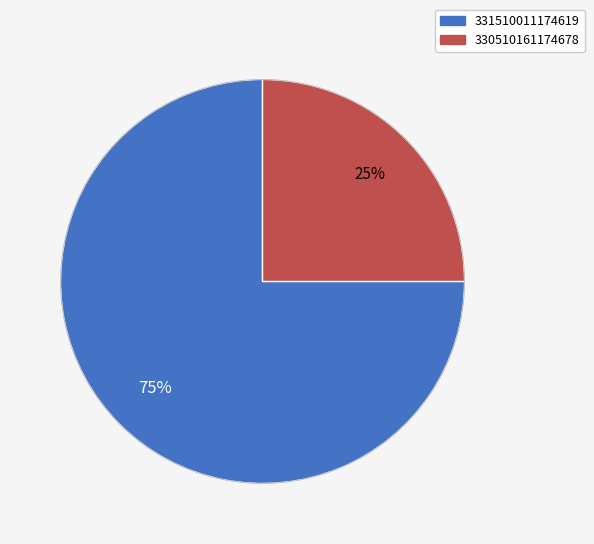

Combined, do 330510161174678 and 331510011174619 account for over 50%?

Yes